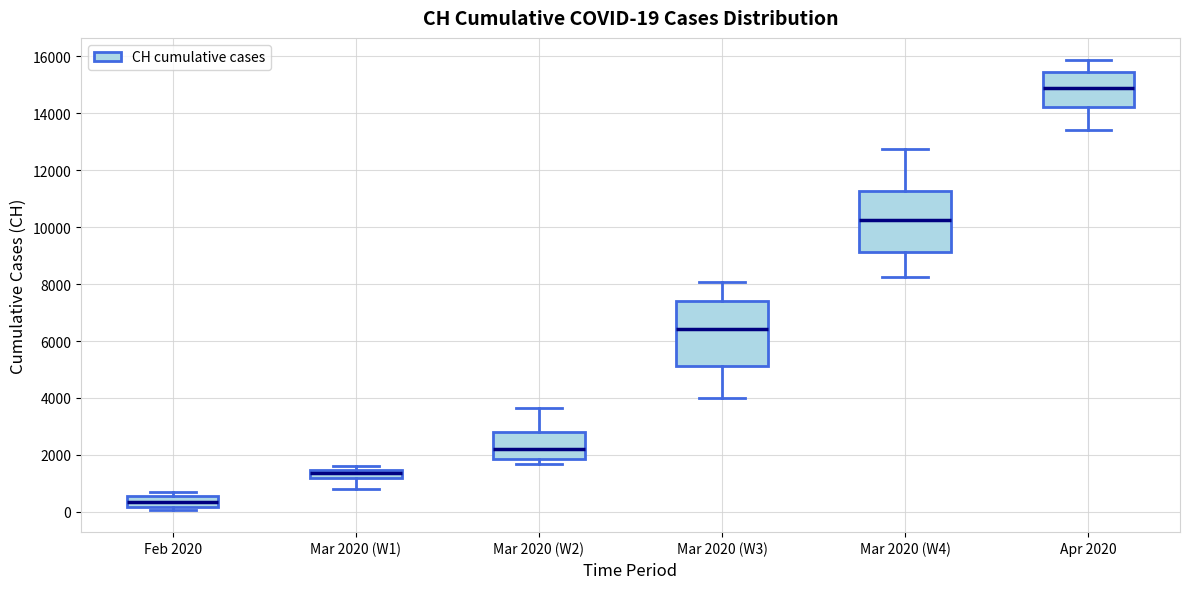

Which box's median line is the lowest?

Feb 2020